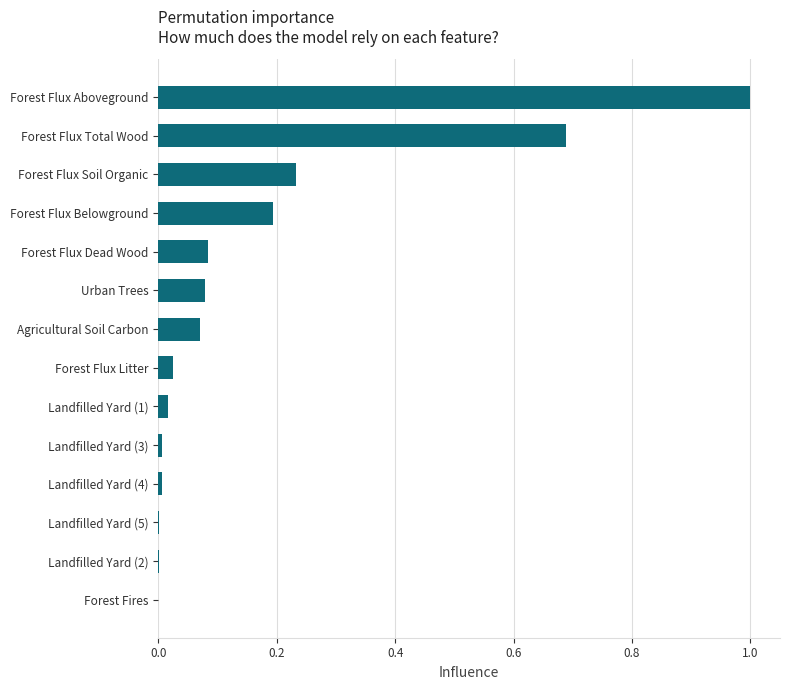

How many data points does each series have?

14